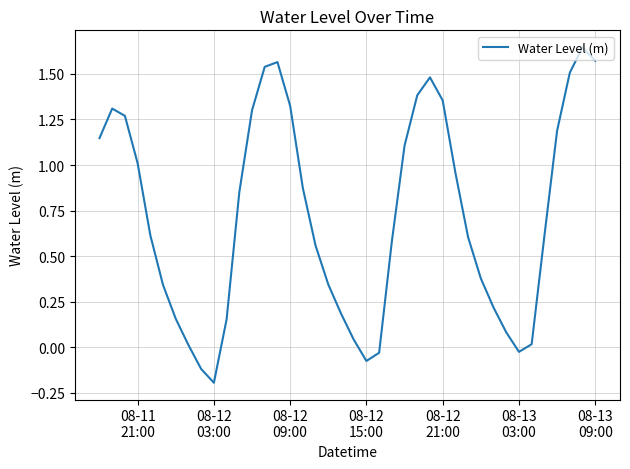

What is the difference between the maximum and minimum values?

1.8